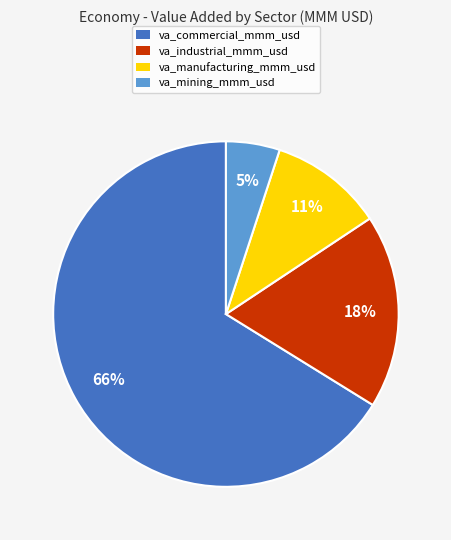

Between va_commercial_mmm_usd and va_industrial_mmm_usd, which is larger?

va_commercial_mmm_usd